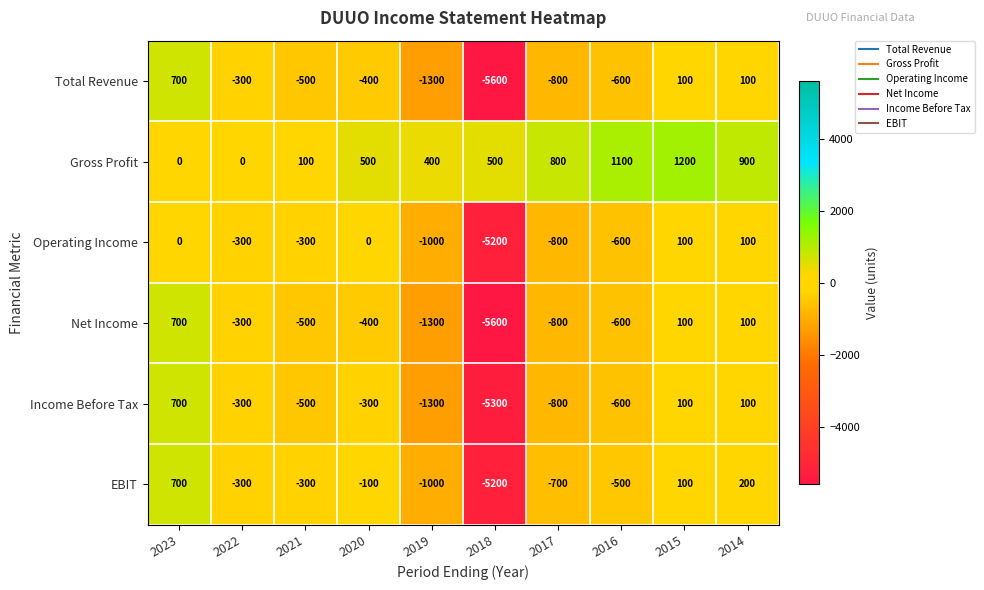

What is the sum of all EBIT values?

-7100